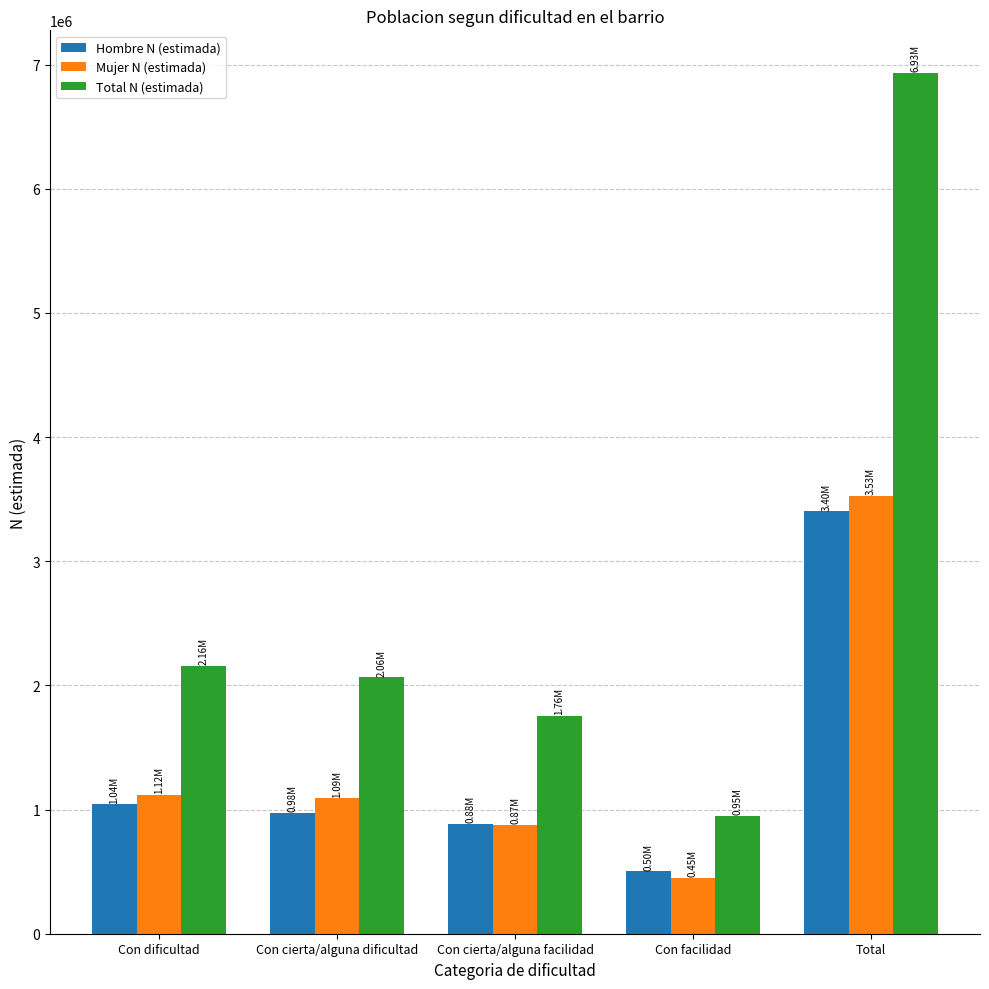

Which category has the highest value in the Mujer N (estimada) series?

Total